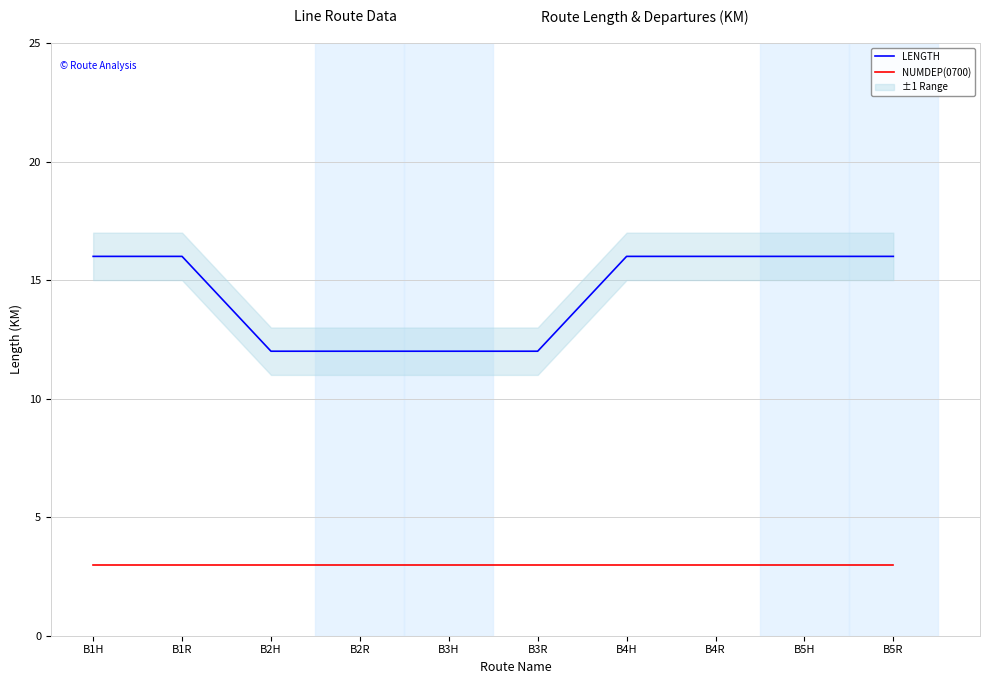

The value of NUMDEP(0700) at B4R is 4. True or false?

False